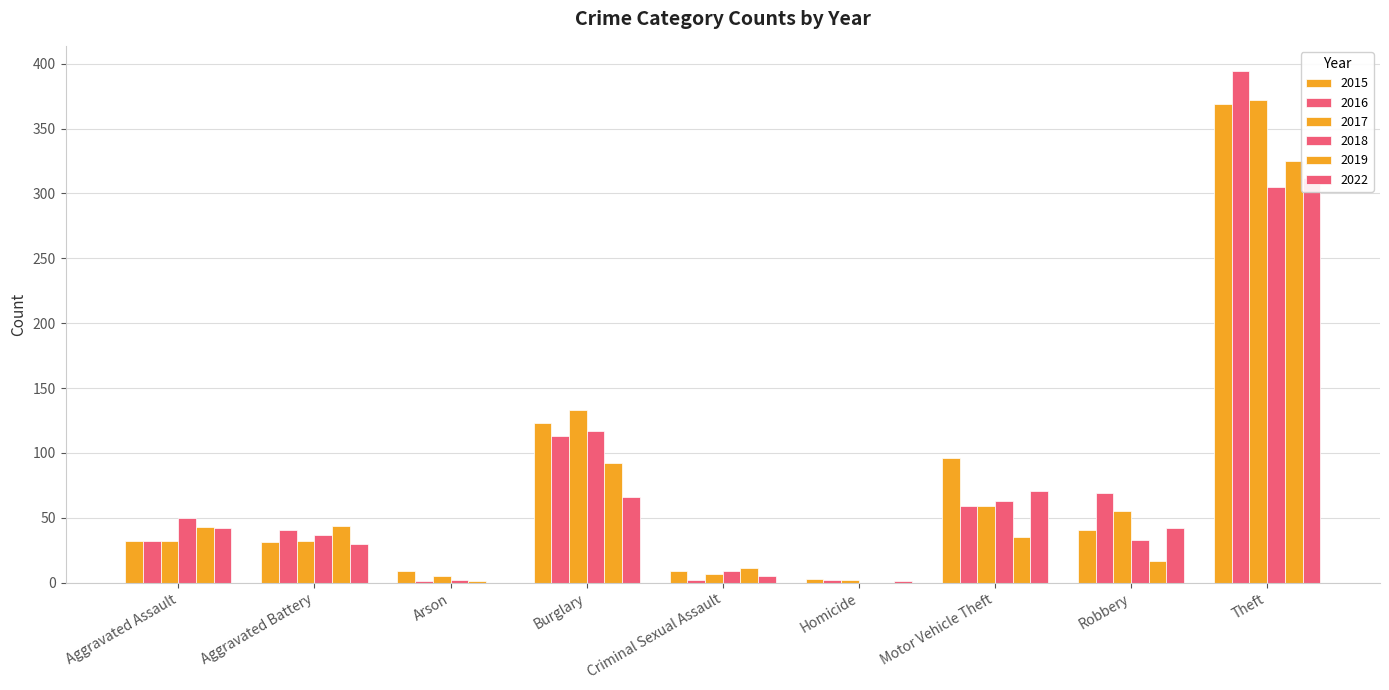

How many groups of bars are there?

9